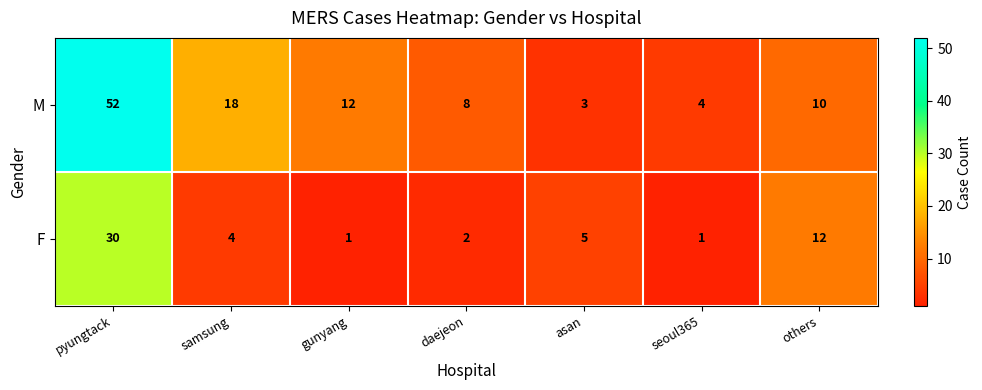

List the series in order of their overall mean, highest first.

M, F